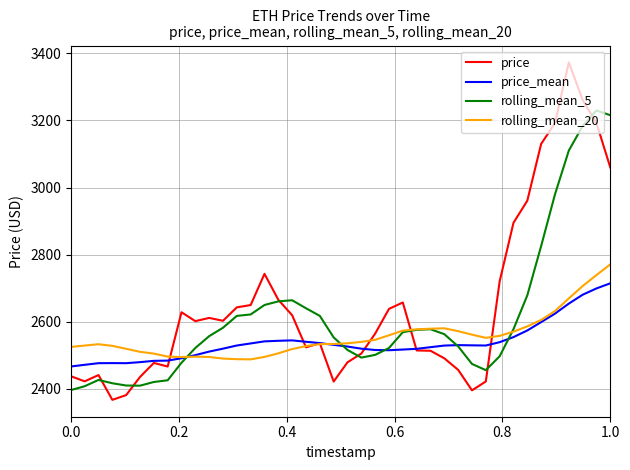

Which series has the largest range (max minus min)?

price